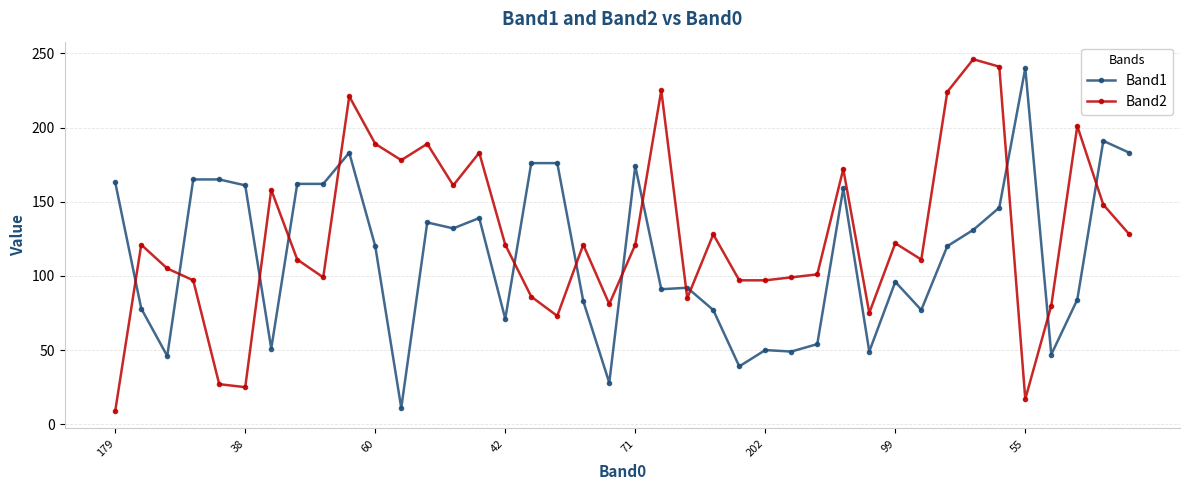

True or false: Band1 and Band2 intersect in this chart.

True